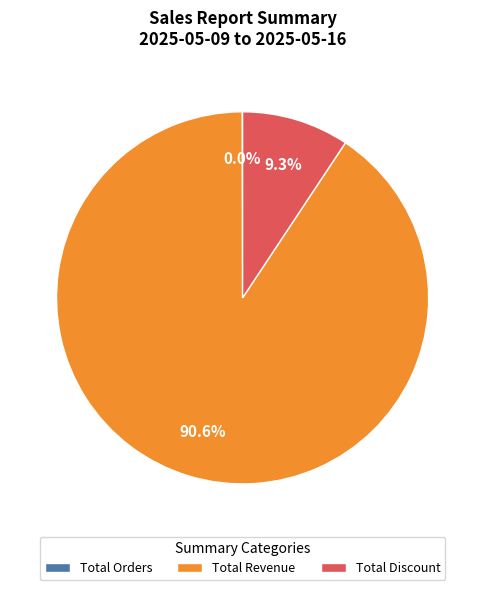

To the nearest percent, what is the difference between the largest and smallest slice percentages?

91%